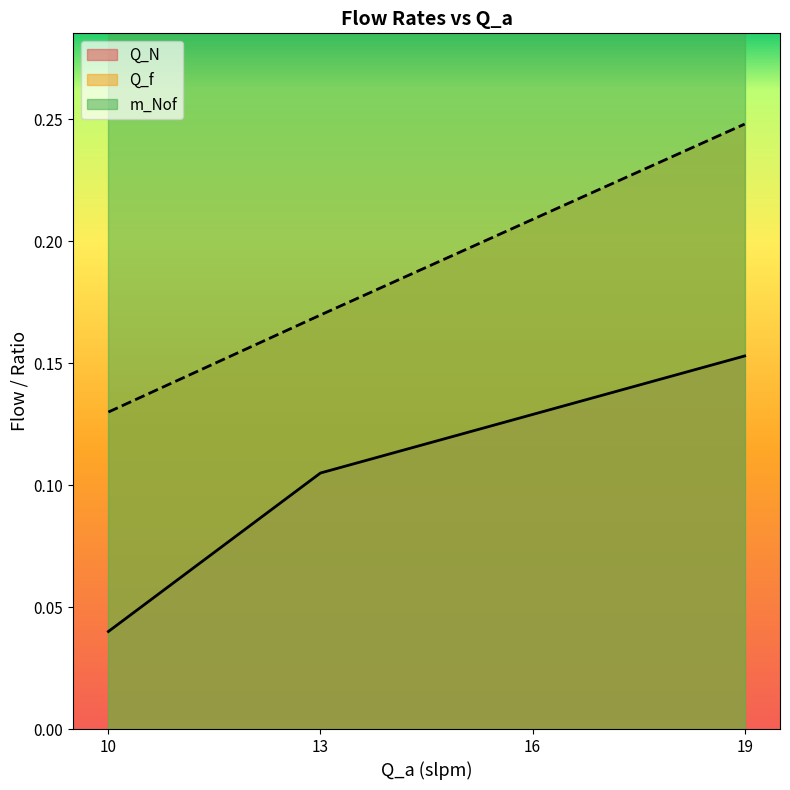

Where is m_Nof nearest to the value 0?

10